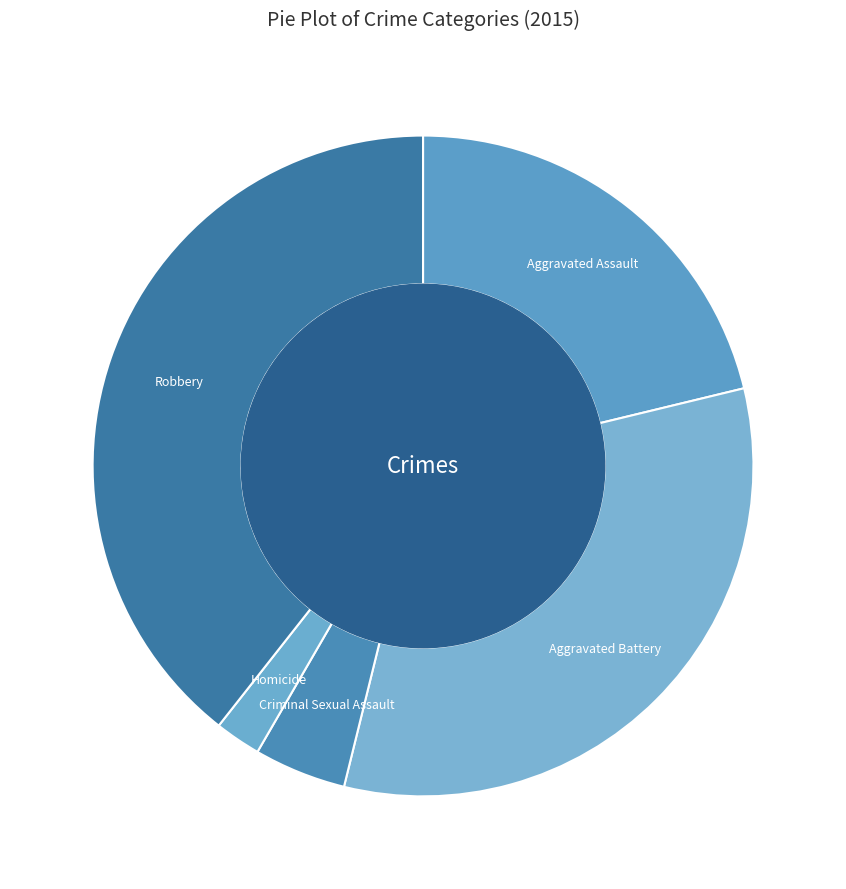

How many slices are in this pie chart?

5